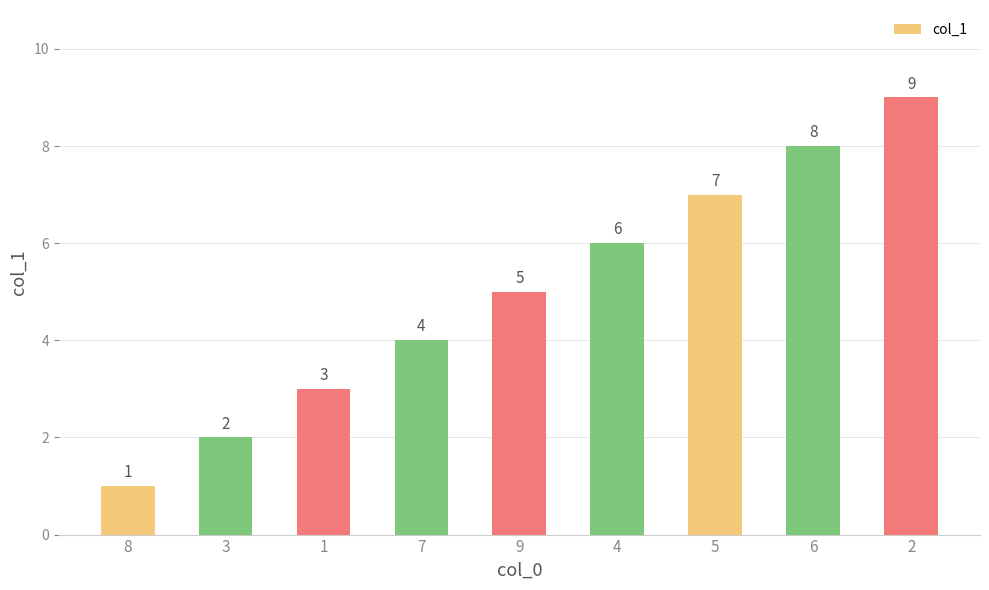

Count the values in the range 3 to 7.

5